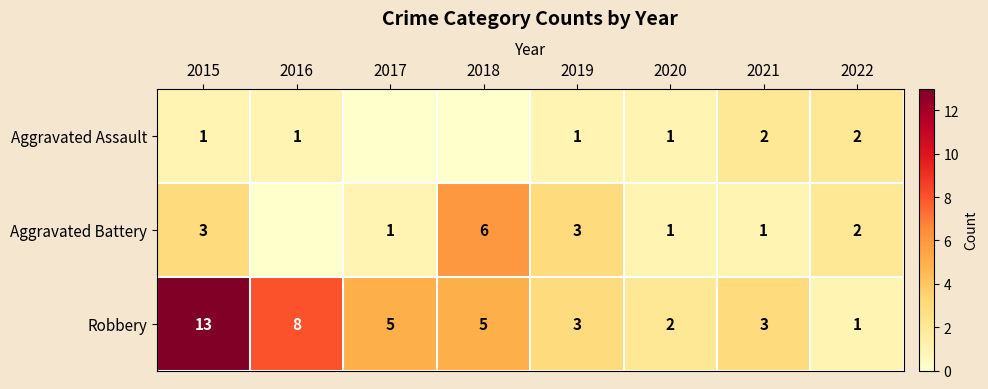

What is the total value across all series at 2021?

6